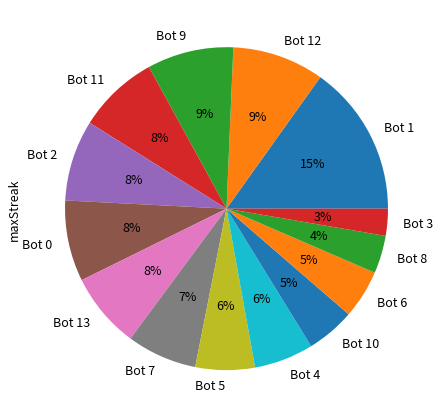

How many segments does this pie chart have?

14